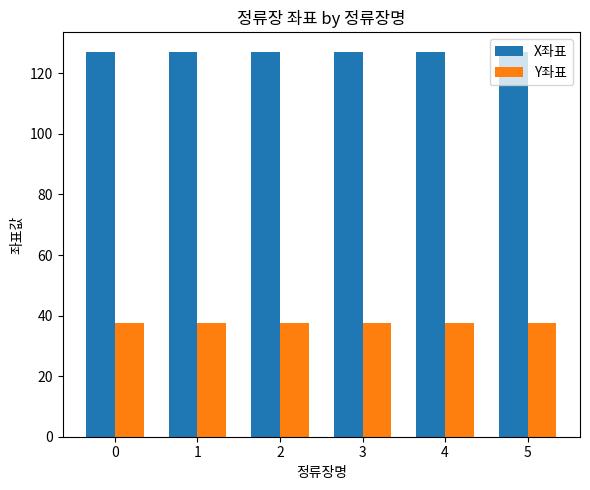

Reading left to right, what are all the values shown in this chart?

X좌표: 127.2	127.2	127.2	127.2	127.2	127.2
Y좌표: 37.6	37.6	37.6	37.6	37.6	37.6